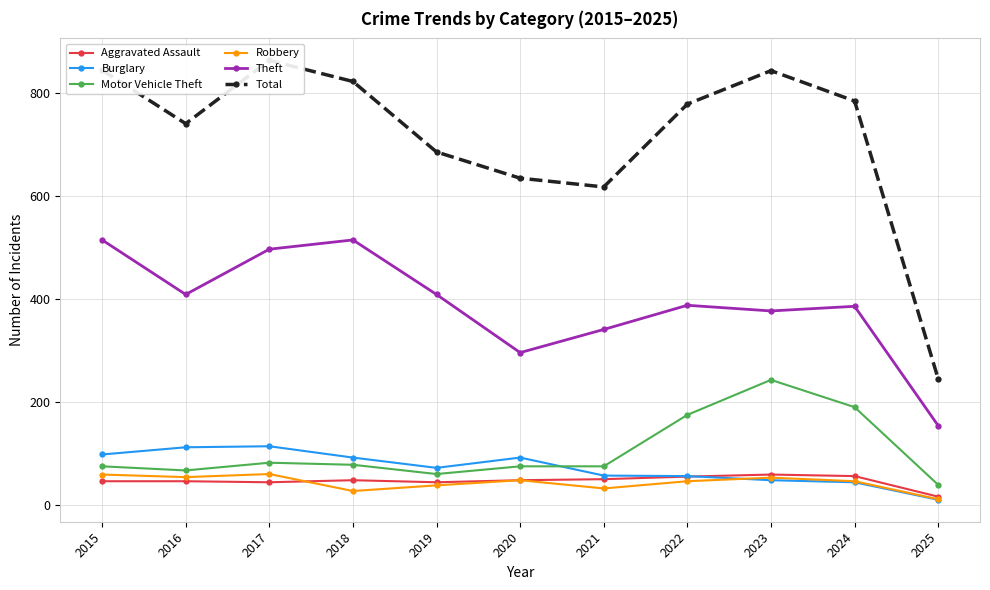

How many interior local peaks does the Motor Vehicle Theft series have?

2